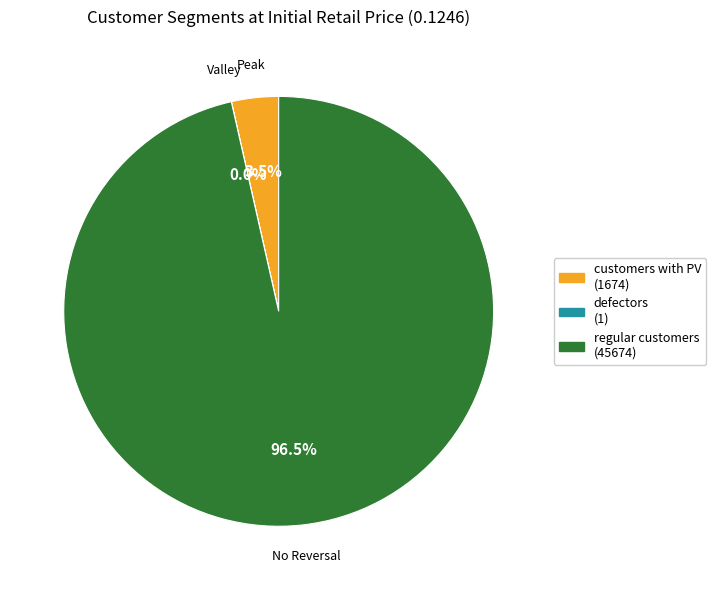

Which slice is the largest?

regular customers